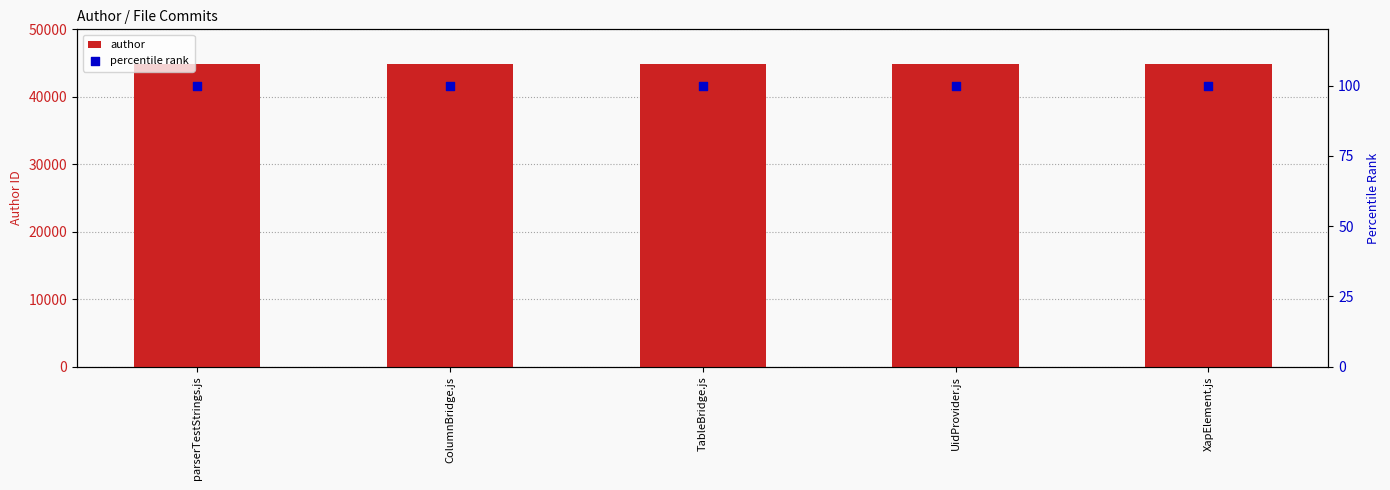

Which series contains the highest Y value?

author